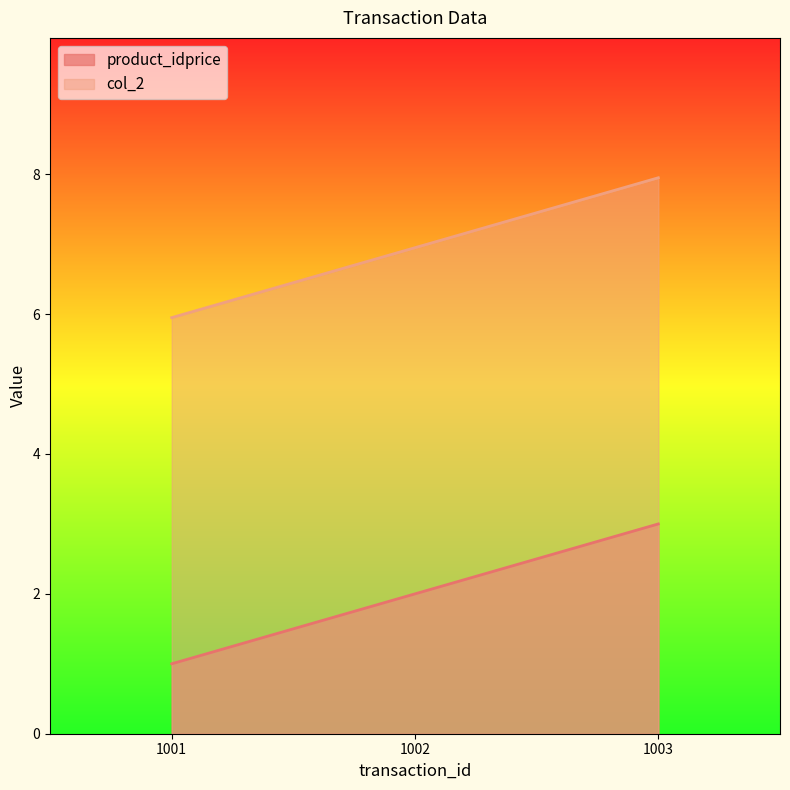

List the labels in order of col_2 value, largest first.

1003, 1002, 1001